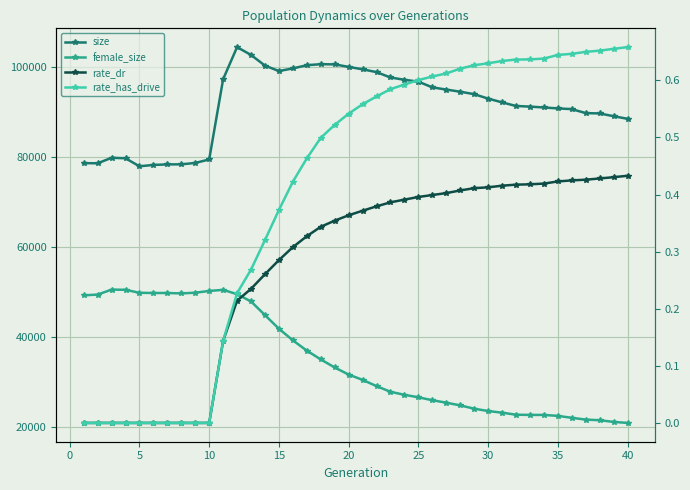

Which series has the largest range (max minus min)?

female_size